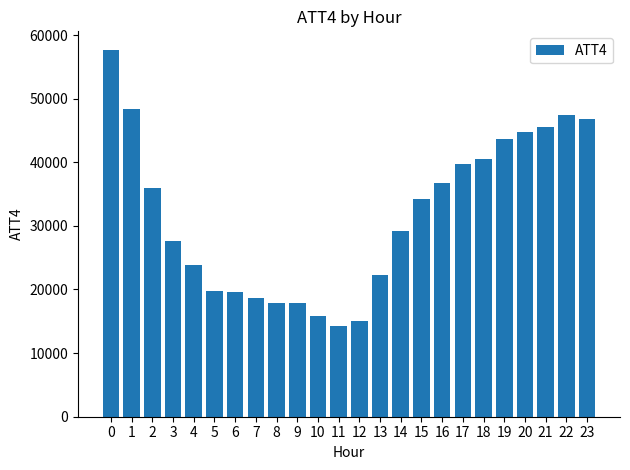

What is the value of the 20th bar from the left?

43700